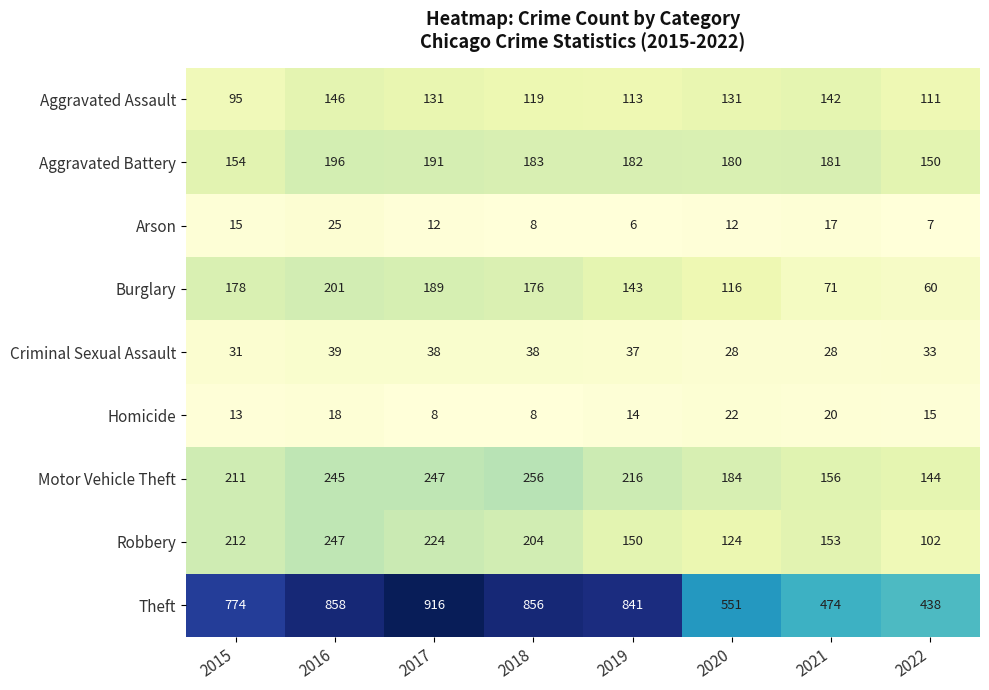

Between 2021 and 2022, which series saw the biggest shift?

Robbery